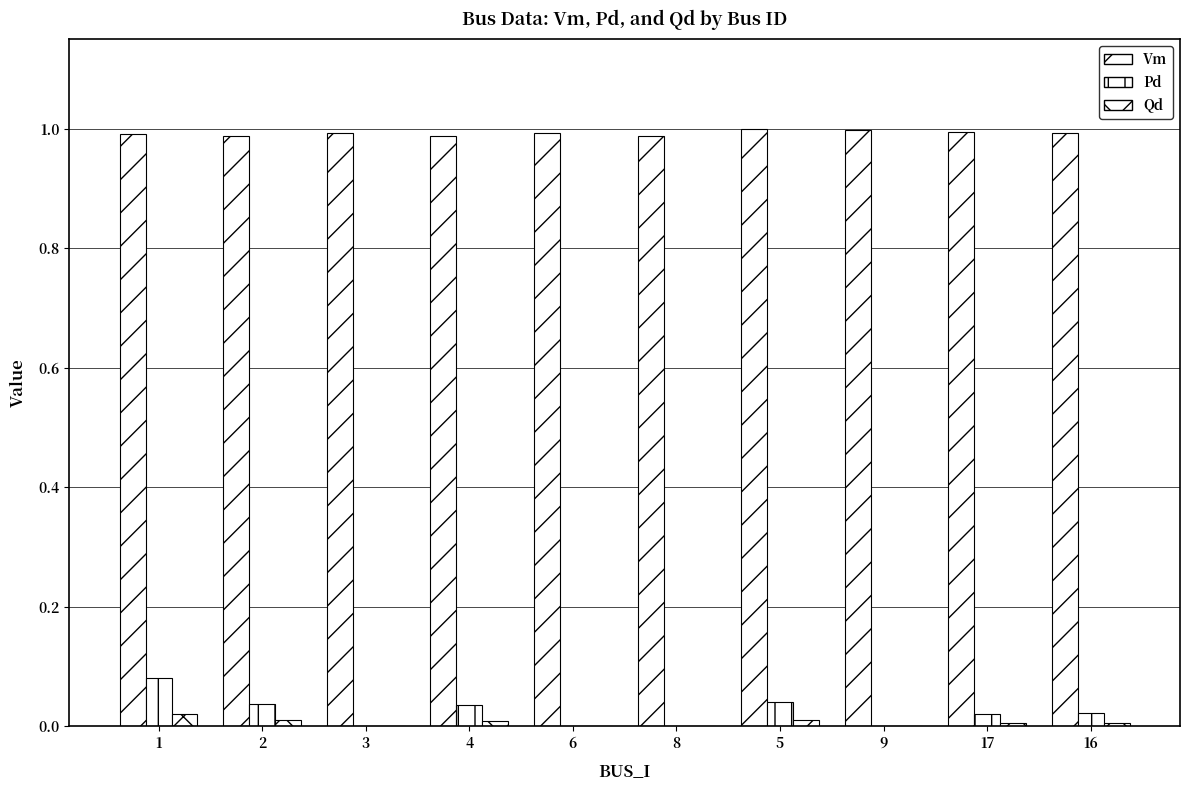

Is it true that Vm equals 1.6 at 1?

False